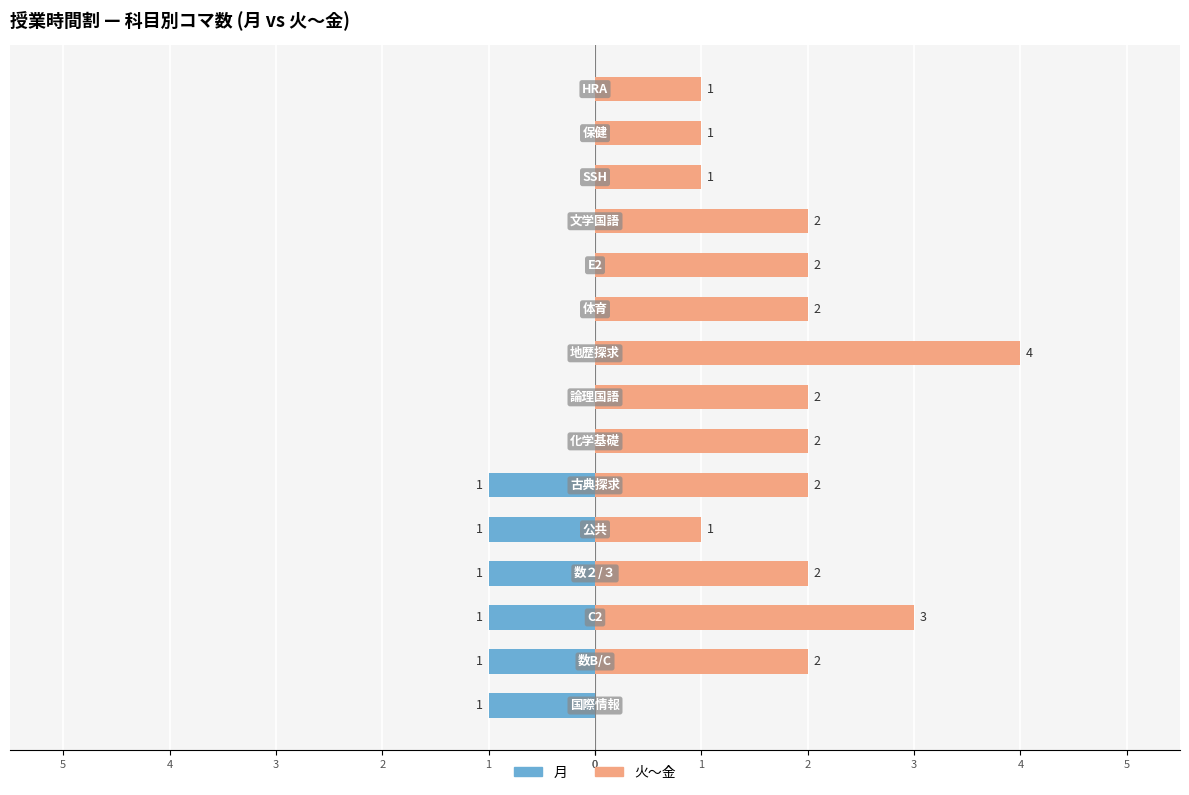

The value of 火〜金 at 5 is 1. True or false?

False